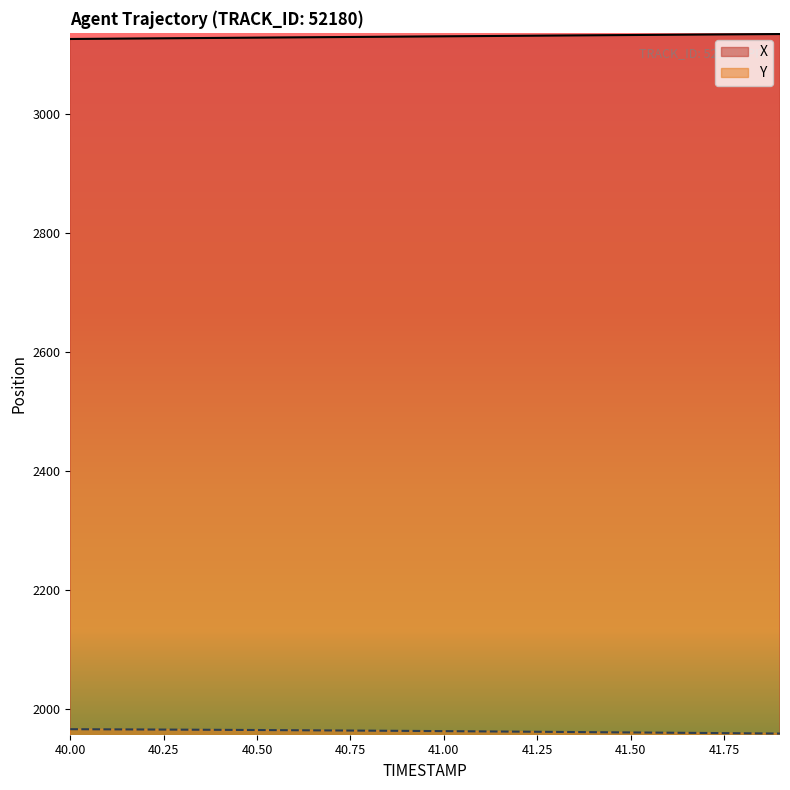

What is the sum of the X values at 40.9 and 41.6?

6263.8